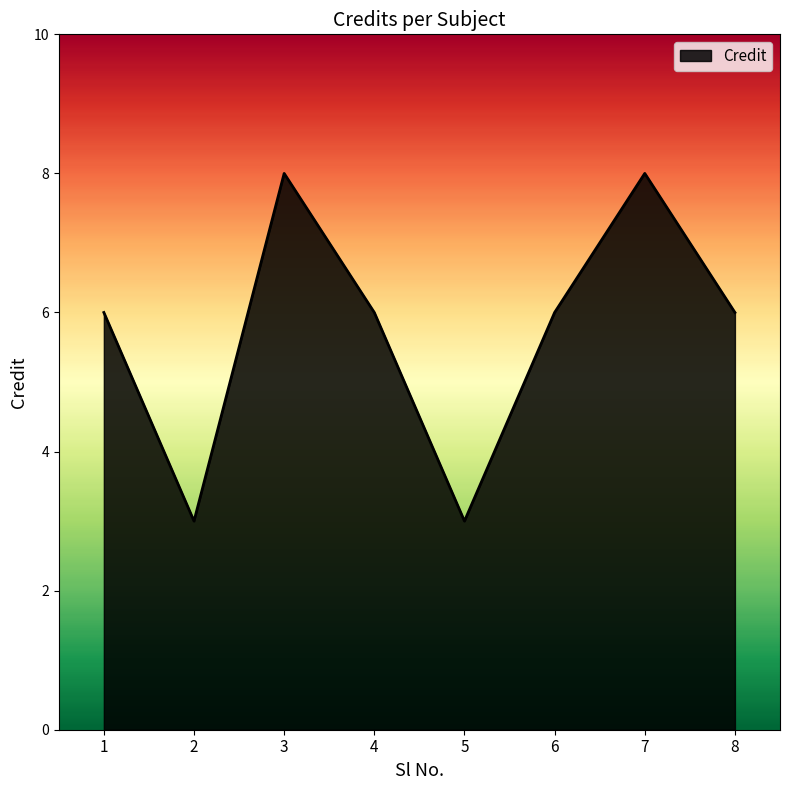

What is the change in value from 4 to 5?

-3